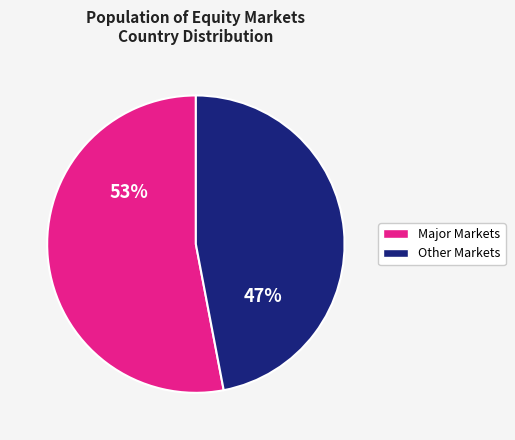

Does any single category account for the majority?

Yes